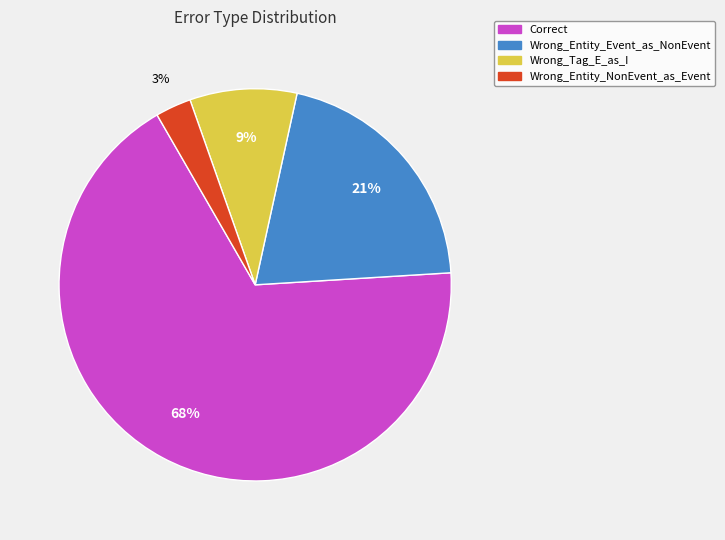

Is the sum of Correct and Wrong_Entity_NonEvent_as_Event greater than half?

Yes